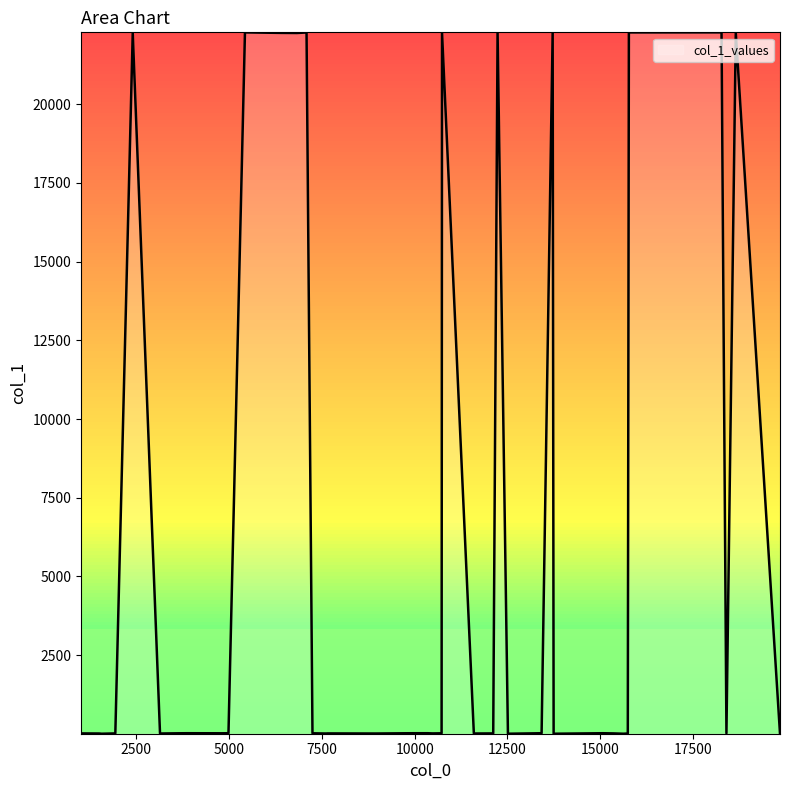

What is the greatest value displayed?

22283